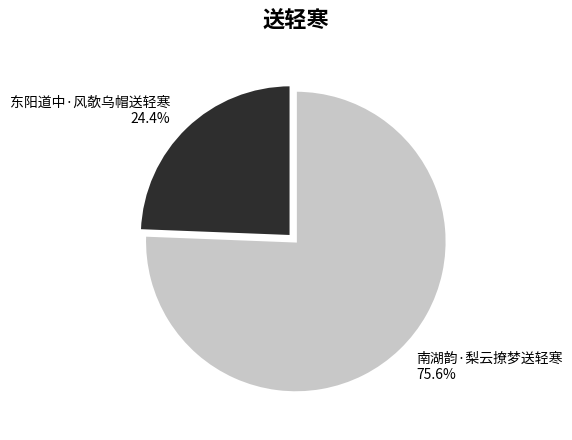

Rank the categories by value from highest to lowest.

南湖韵·梨云撩梦送轻寒, 东阳道中·风欹乌帽送轻寒